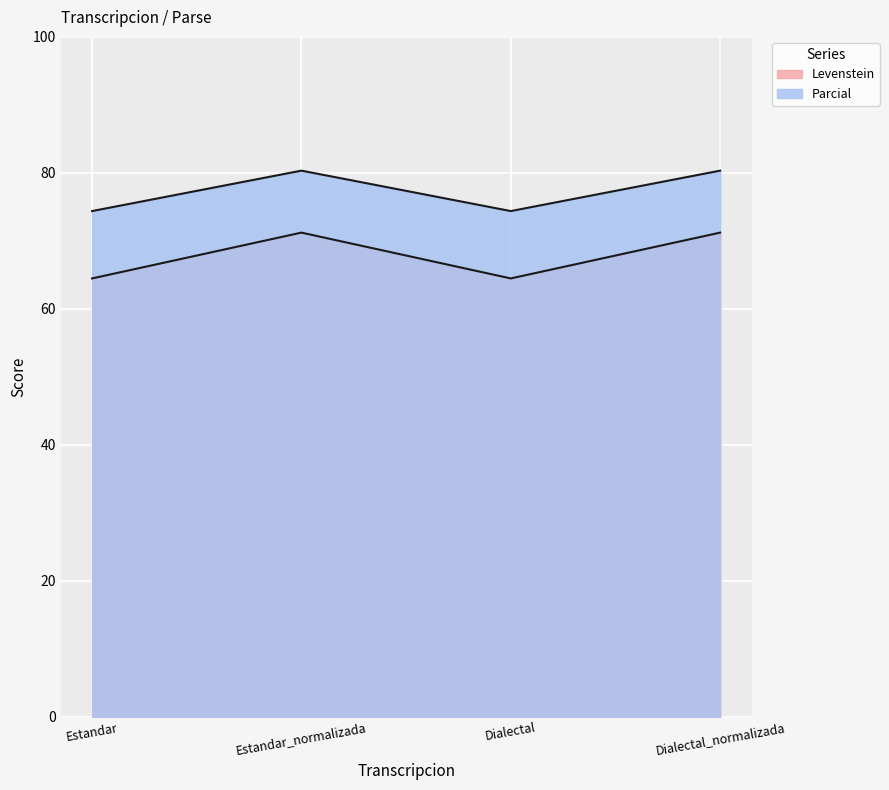

What is the sum of all Parcial values?

309.4